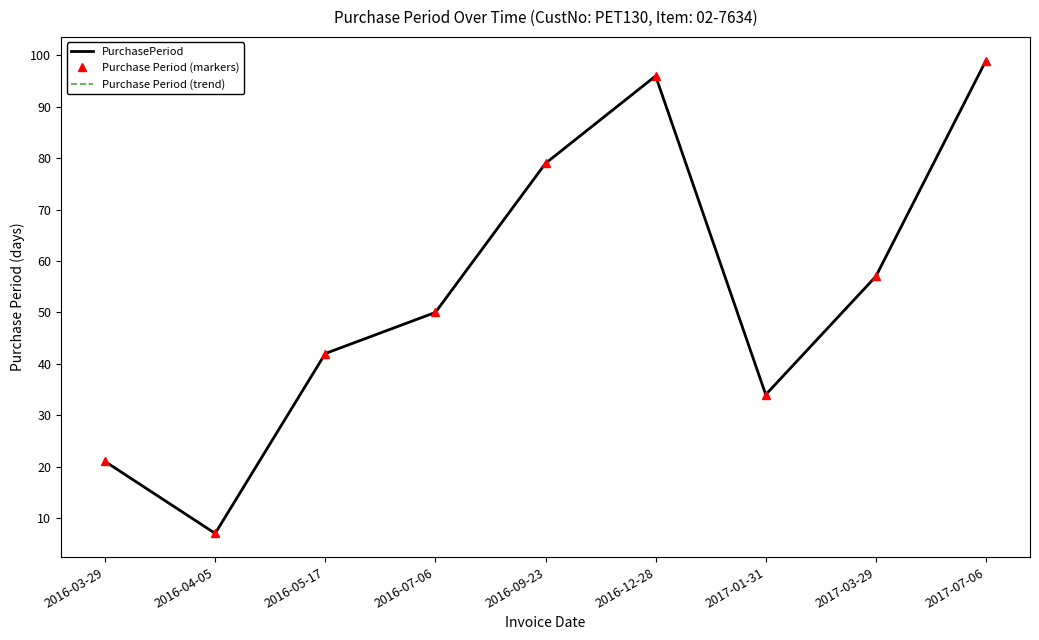

Reading left to right, transcribe all the data shown in this chart.

PurchasePeriod: 21	7	42	50	79	96	34	57	99
Purchase Period (markers): 21	7	42	50	79	96	34	57	99
Purchase Period (trend): 21	7	42	50	79	96	34	57	99